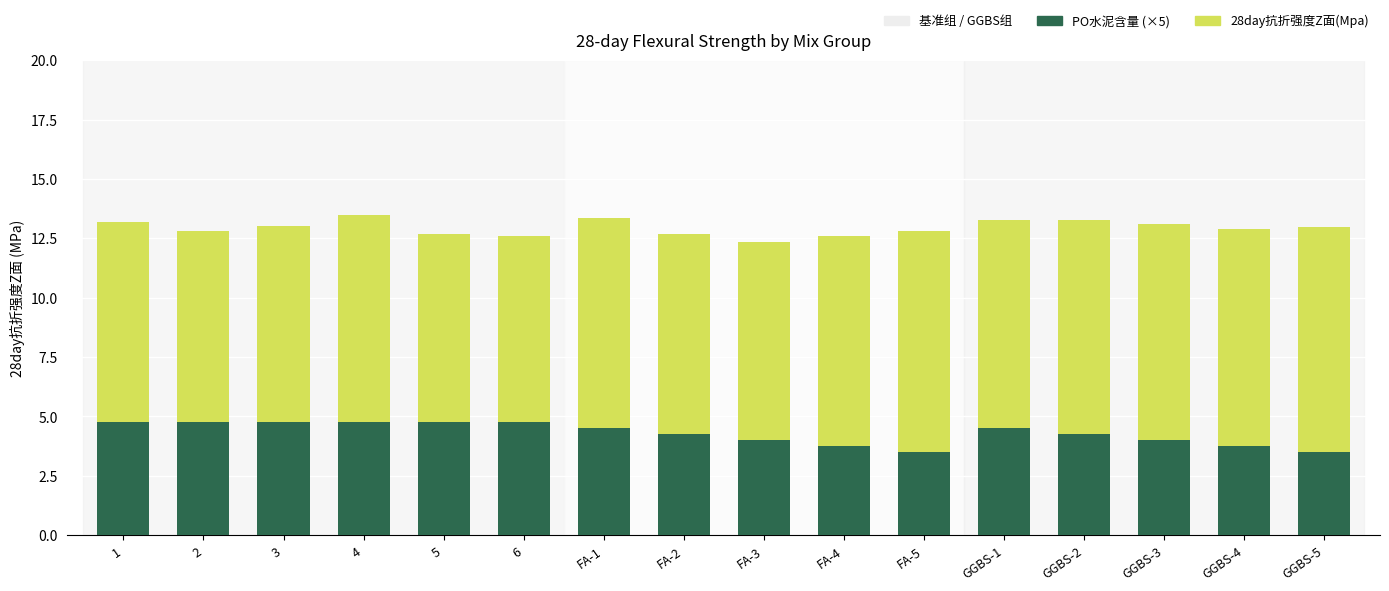

Count the PO水泥含量 (×5) values in the range 4 to 5.

12